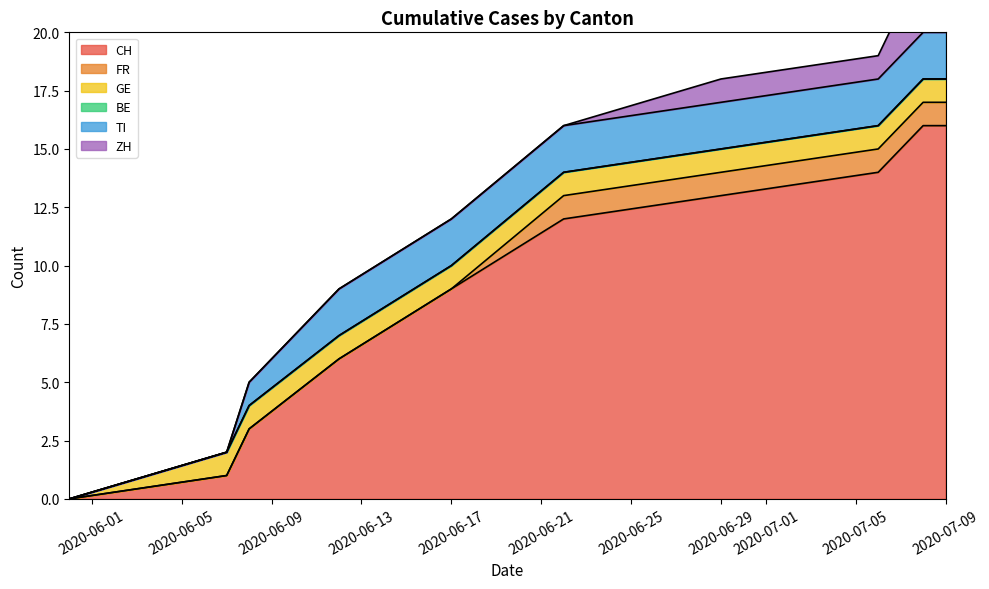

What is the value of the GE point at the 6th from the left?

1